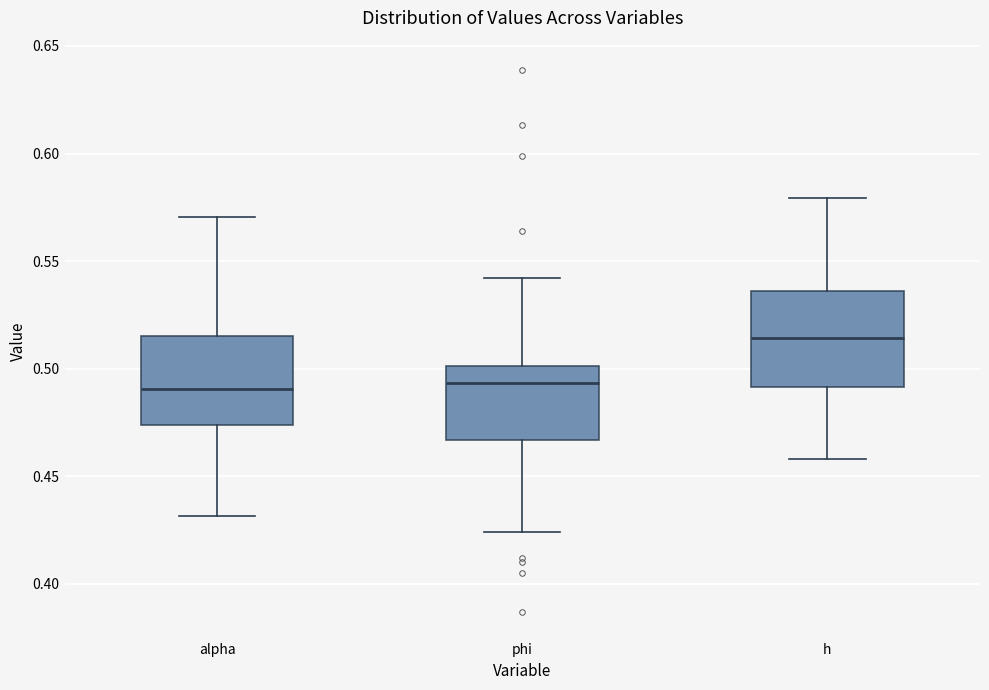

Reading left to right, read every box against the y-axis: the position of its median line, the range the box covers, and the ends of its whiskers. The values are not printed on the chart, so give them approximately, as read against the axis.

alpha: median 0.490, box 0.475 to 0.515, whiskers 0.430 to 0.570
phi: median 0.495, box 0.465 to 0.500, whiskers 0.425 to 0.540
h: median 0.515, box 0.490 to 0.535, whiskers 0.460 to 0.580